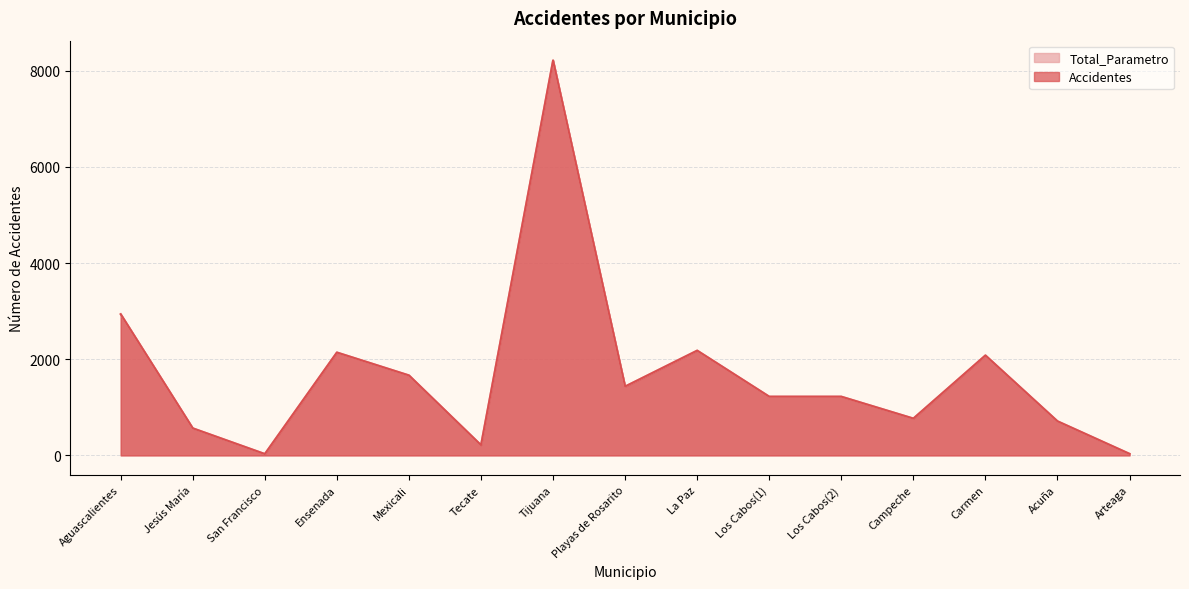

How many data points does each series have?

15